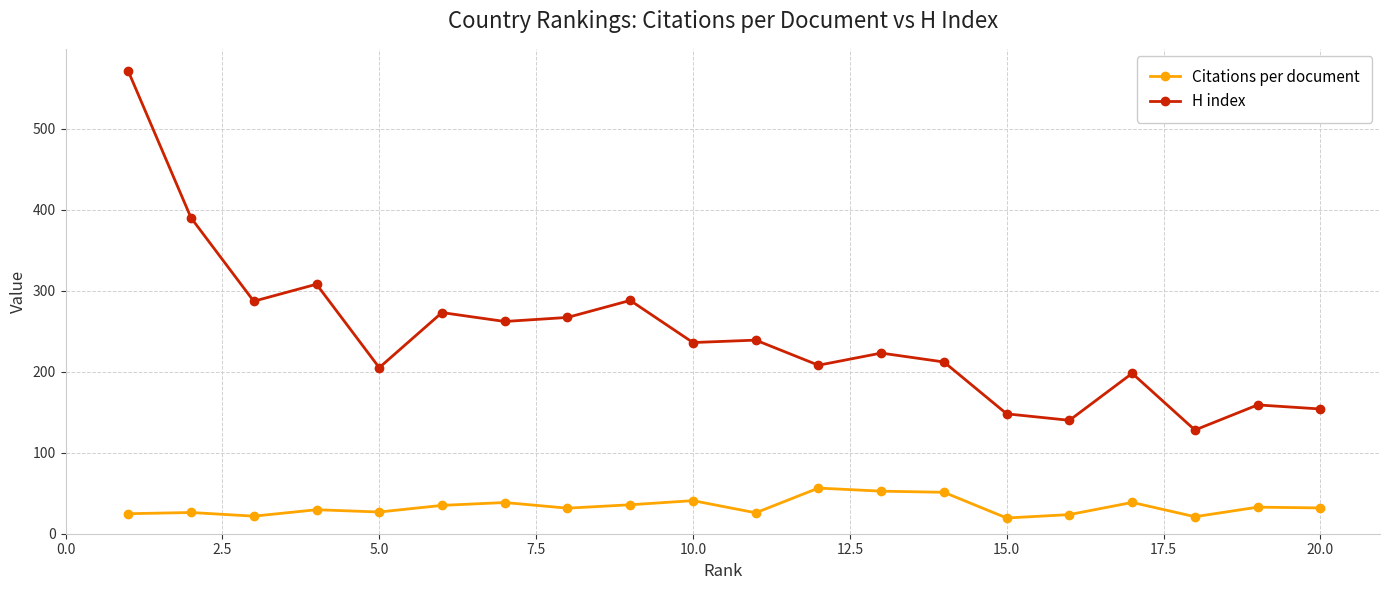

True or false: Citations per document has more than 1 points higher than both neighbors.

True